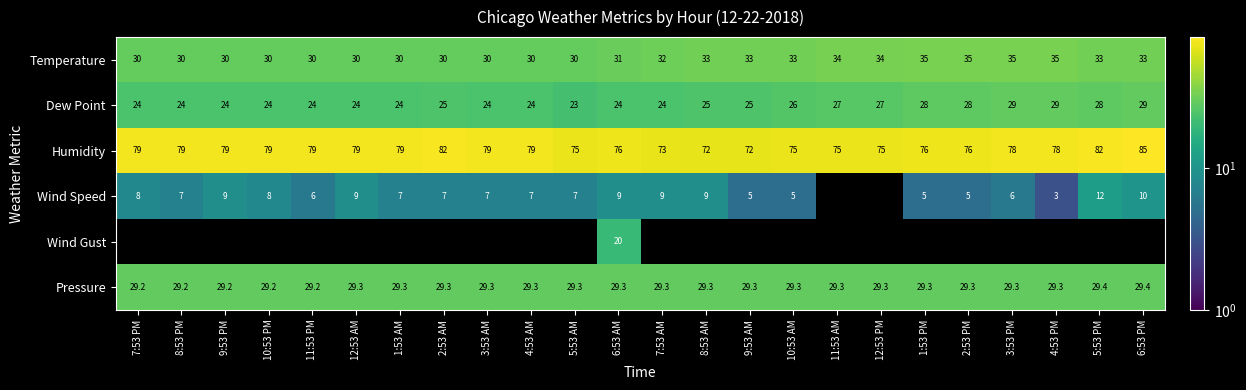

List the series in order of their peak value, lowest first.

Wind Speed, Wind Gust, Dew Point, Pressure, Temperature, Humidity